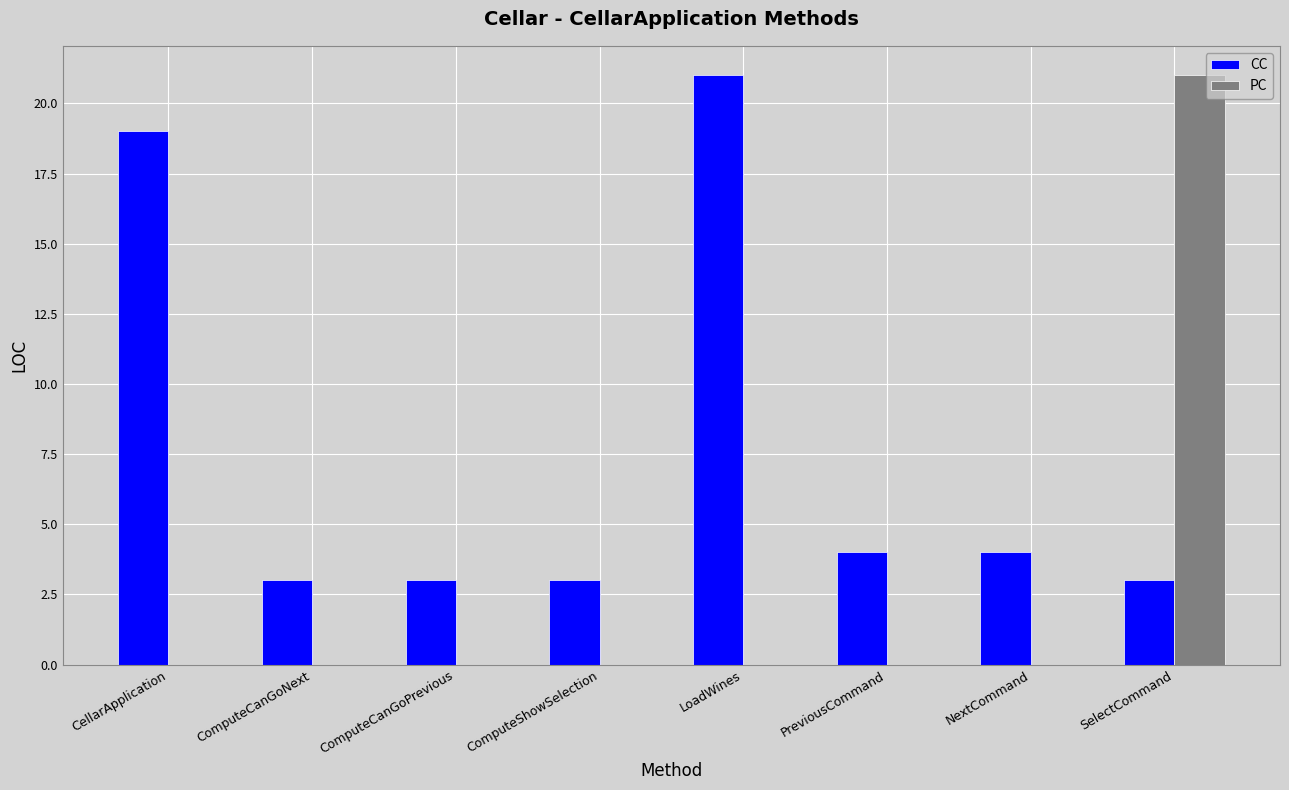

Reading left to right, what are all the values shown in this chart?

CC: CellarApplication=19	ComputeCanGoNext=3	ComputeCanGoPrevious=3	ComputeShowSelection=3	LoadWines=21	PreviousCommand=4	NextCommand=4	SelectCommand=3
PC: CellarApplication=0	ComputeCanGoNext=0	ComputeCanGoPrevious=0	ComputeShowSelection=0	LoadWines=0	PreviousCommand=0	NextCommand=0	SelectCommand=21